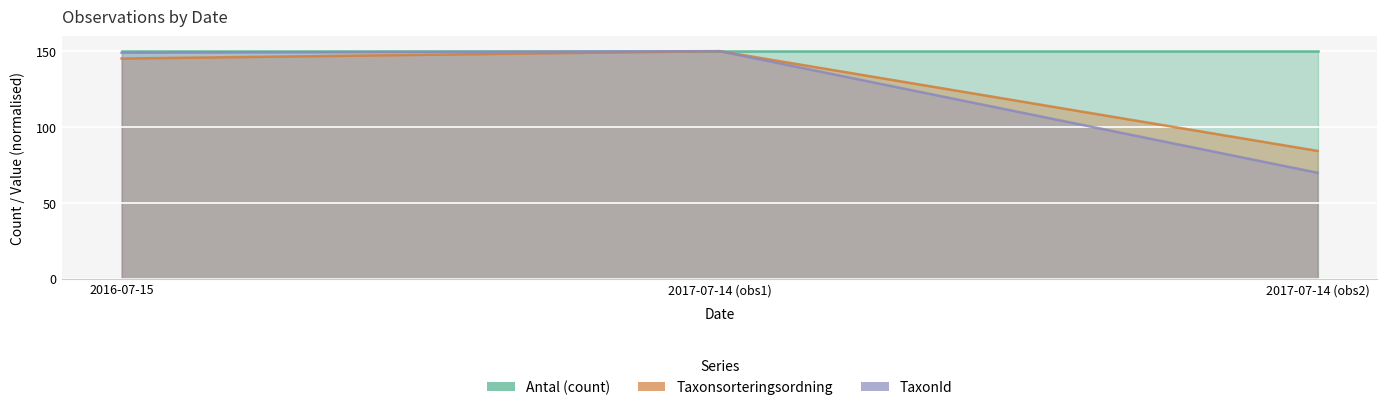

Rank the categories by TaxonId value from lowest to highest.

2017-07-14 (obs2), 2016-07-15, 2017-07-14 (obs1)